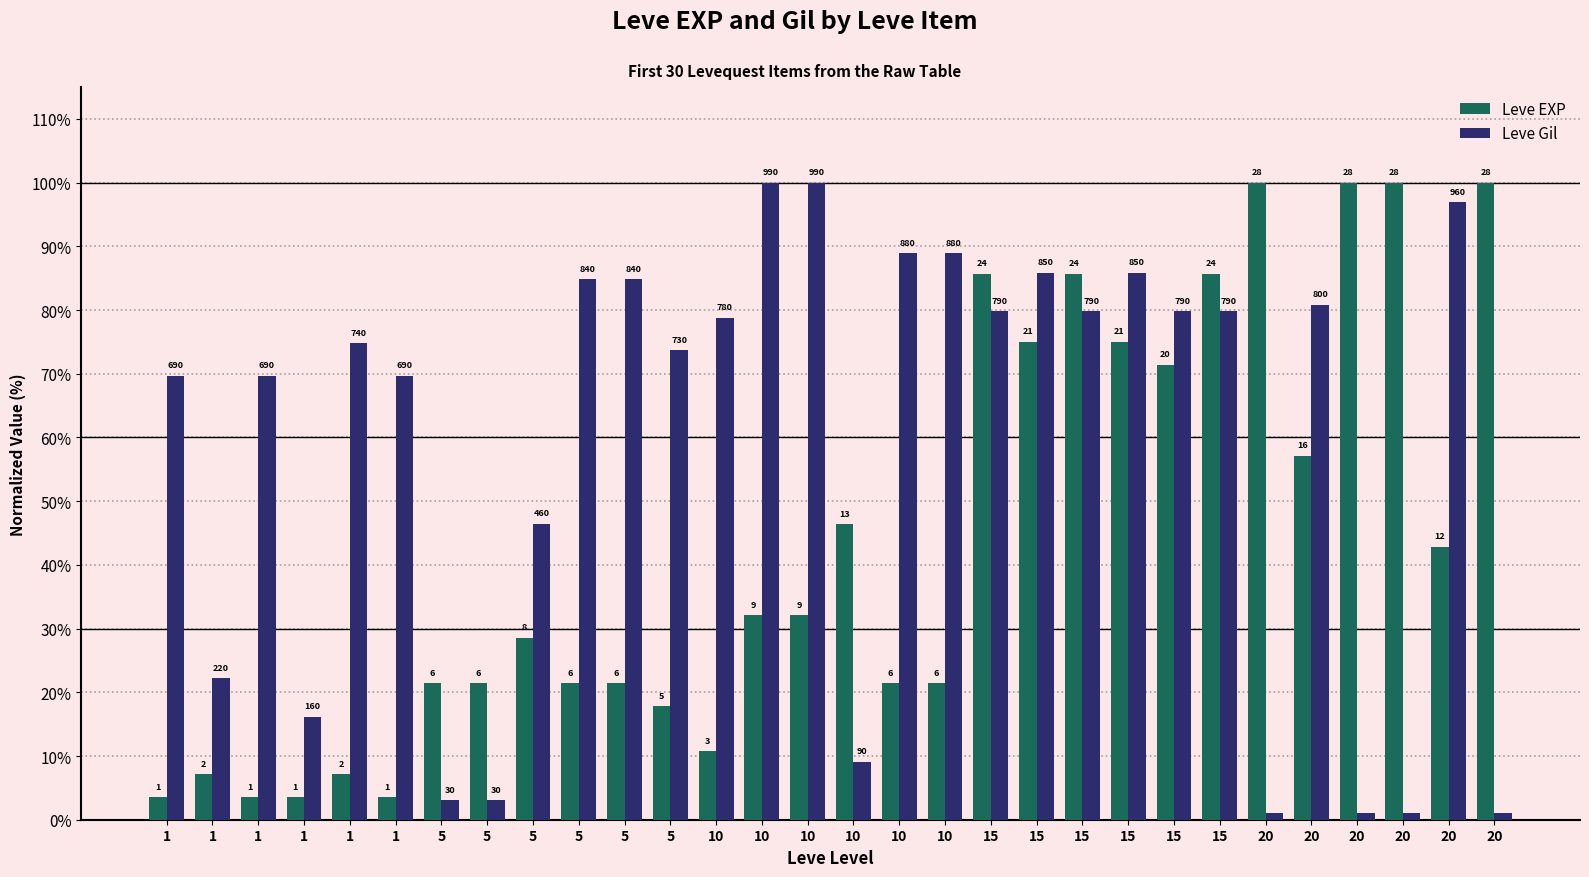

Where is Leve Gil nearest to the value 50?

5